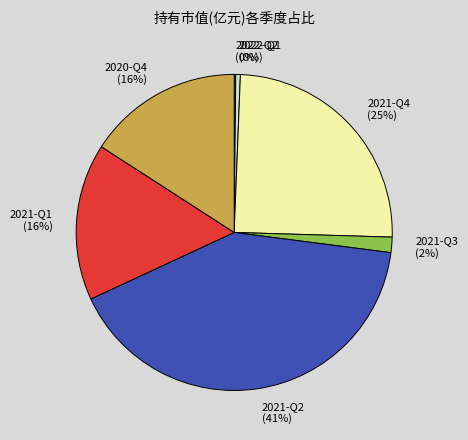

To the nearest percent, what is the average slice percentage?

14%